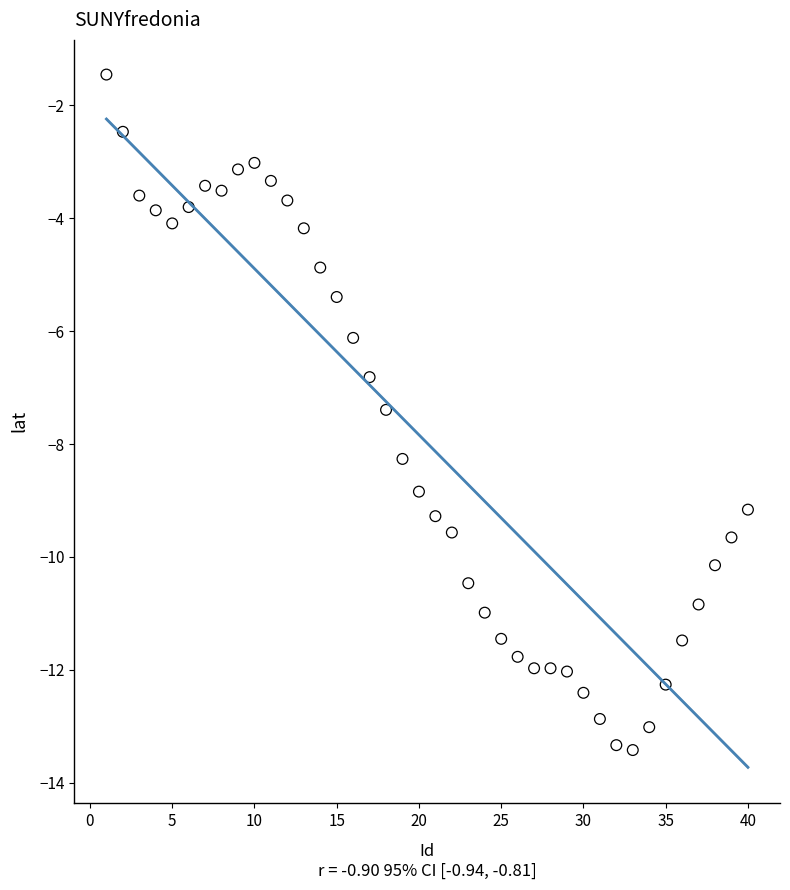

What Y value in the scatter plot is closest to -7?

-6.8